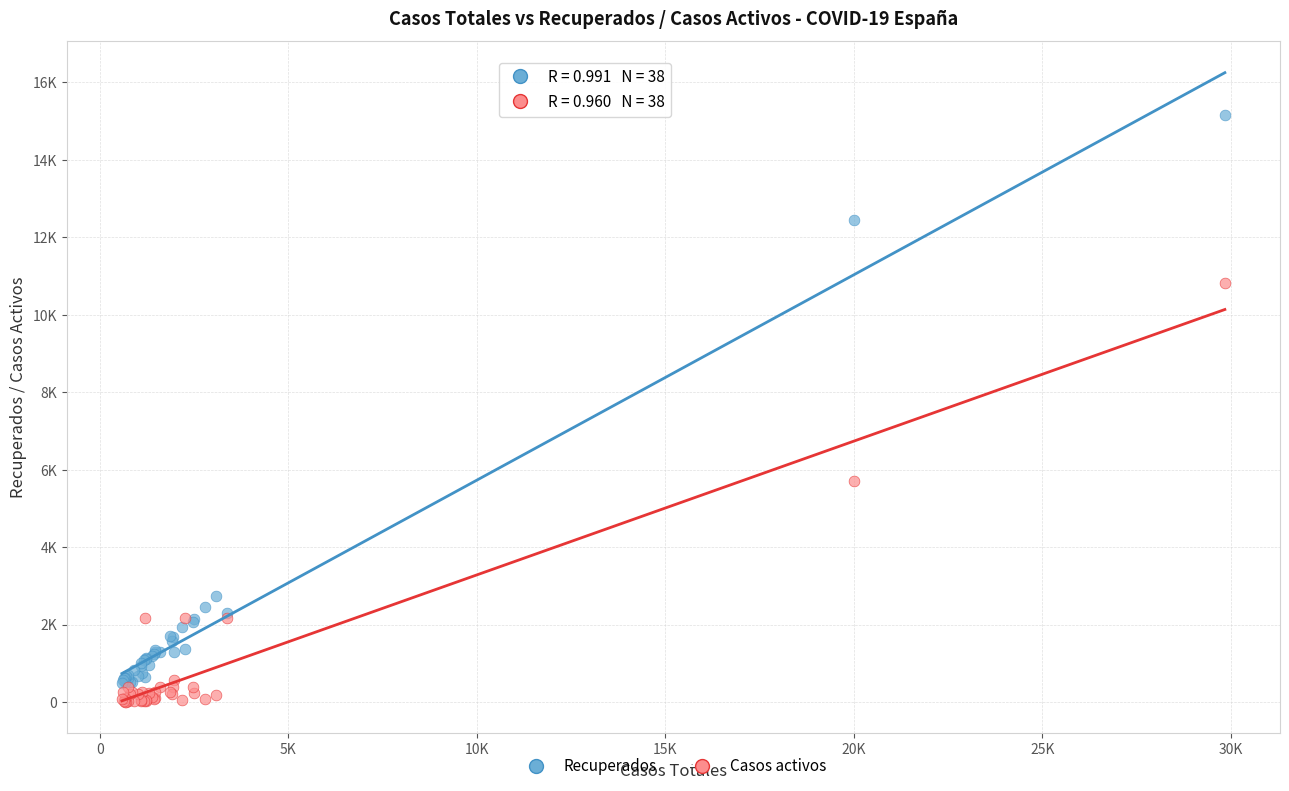

Which series reaches the maximum Y coordinate?

Recuperados